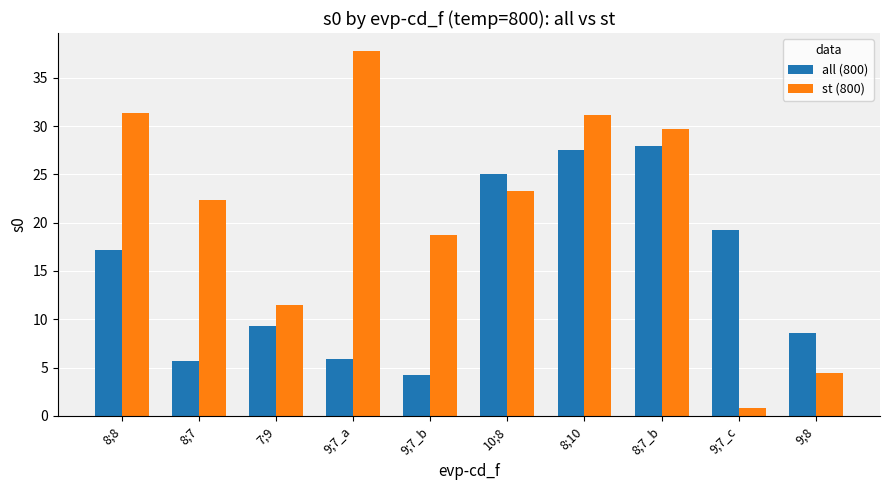

What is the maximum value shown in the chart?

37.7